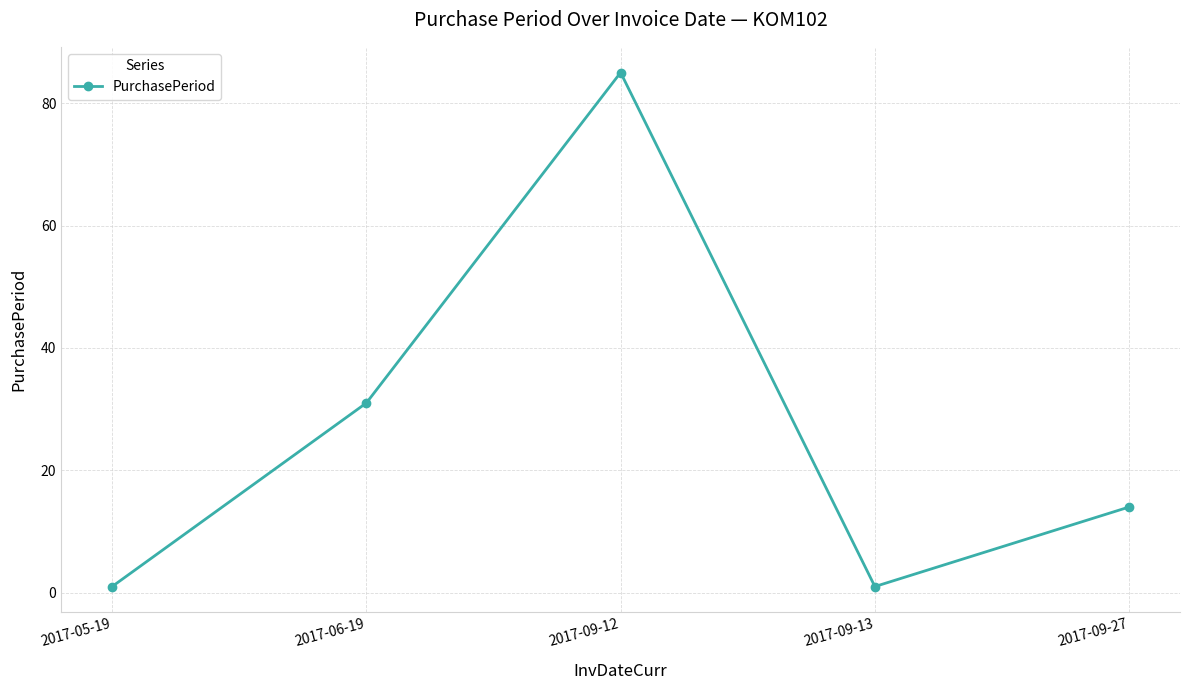

How many points are higher than both their immediate neighbors (excluding endpoints)?

1